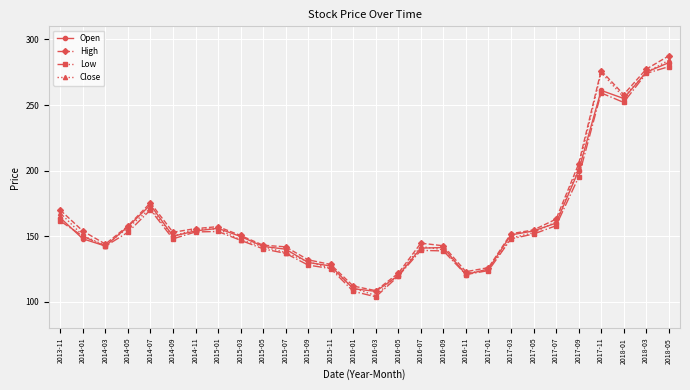

Between 2014-01 and 2015-07, which series saw the biggest shift?

Low